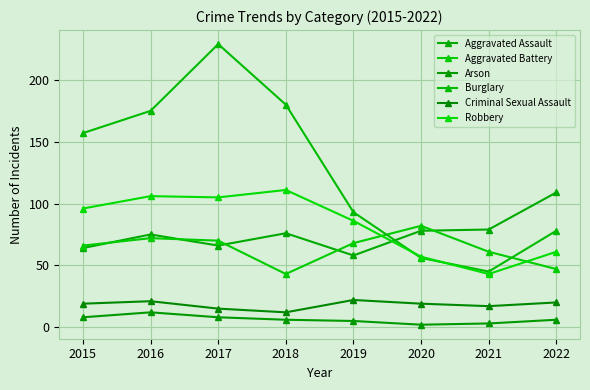

Is it true that Burglary equals 43 at 2022?

False